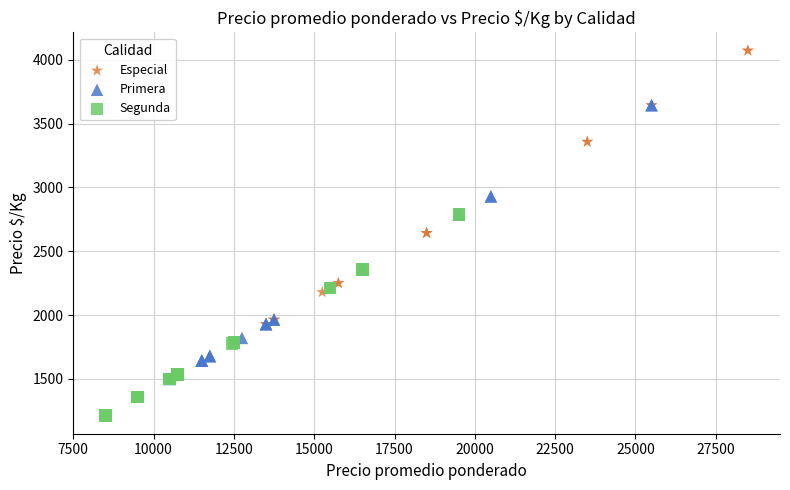

Which series contains the lowest Y value?

Segunda